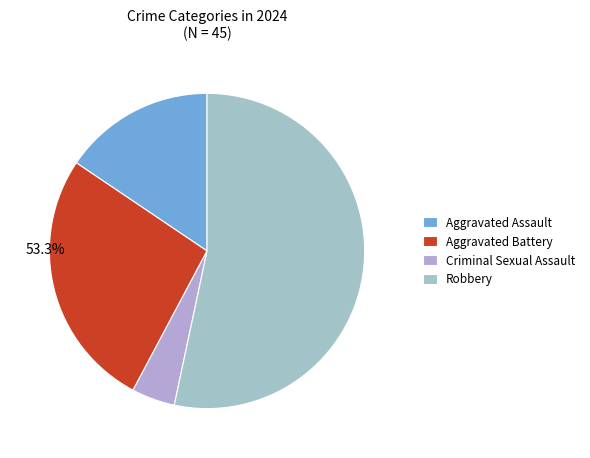

Does Aggravated Assault represent more than half of the total?

No